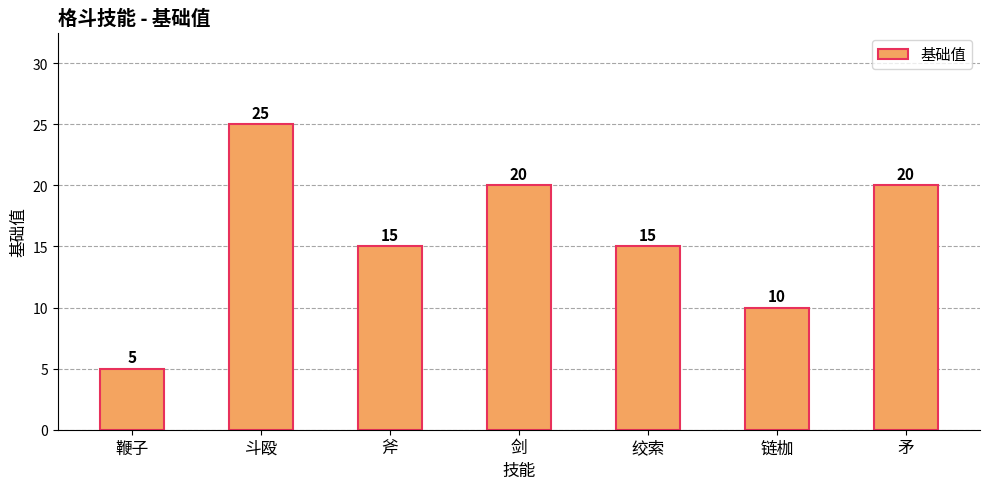

What is the change in value from 斗殴 to 绞索?

-10